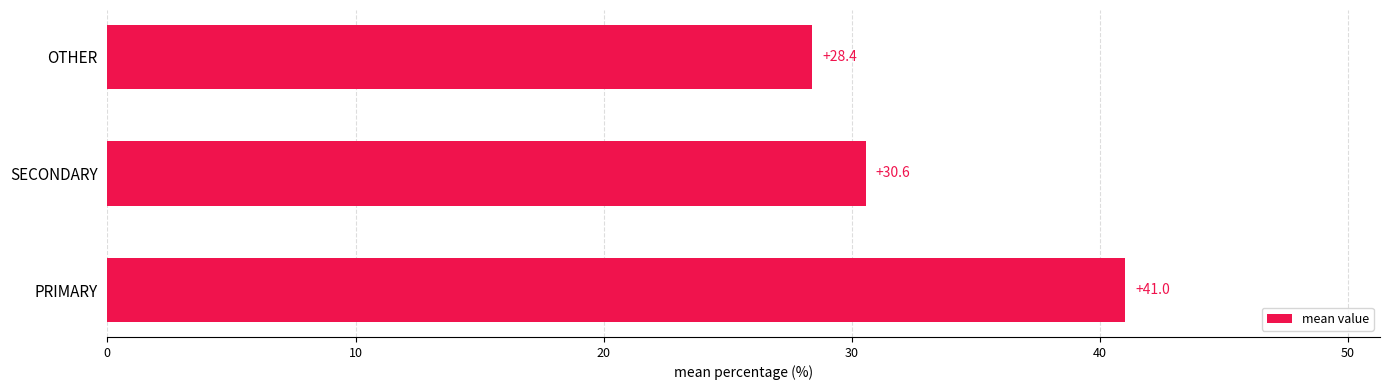

Reading top to bottom, extract all data points from this chart.

28.4	30.6	41.0